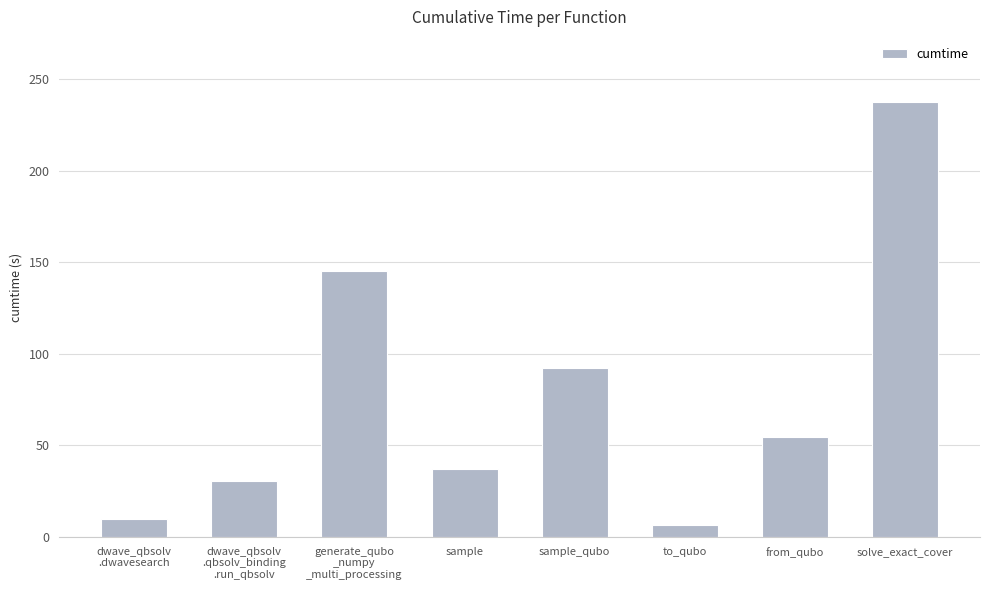

List the labels in order of value, largest first.

solve_exact_cover, generate_qubo
_numpy
_multi_processing, sample_qubo, from_qubo, sample, dwave_qbsolv
.qbsolv_binding
.run_qbsolv, dwave_qbsolv
.dwavesearch, to_qubo